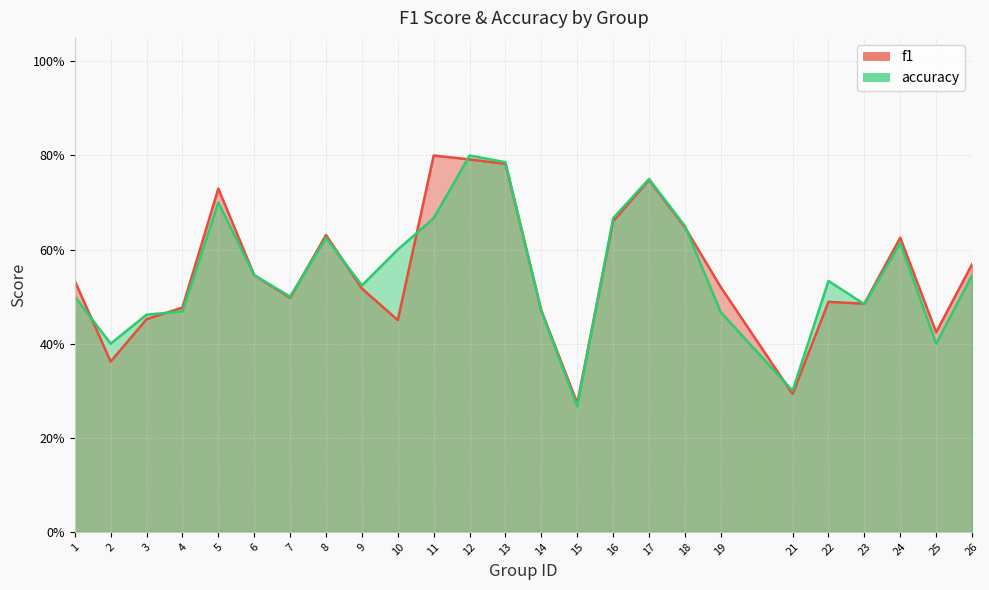

What is the minimum value shown in the chart?

0.3